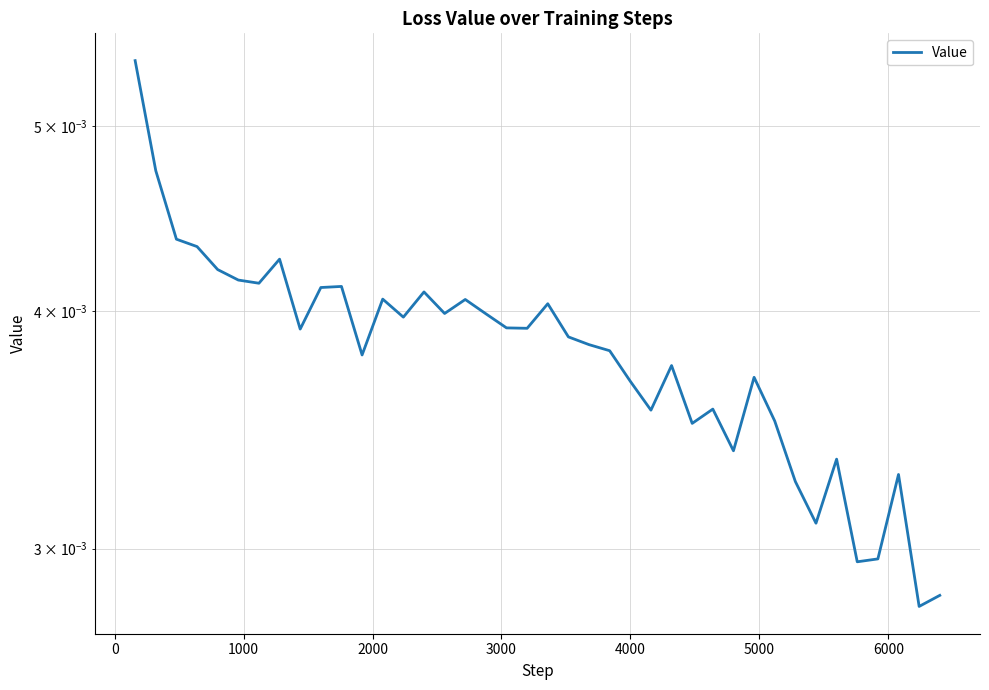

The value at 2000 is 0.0. True or false?

False